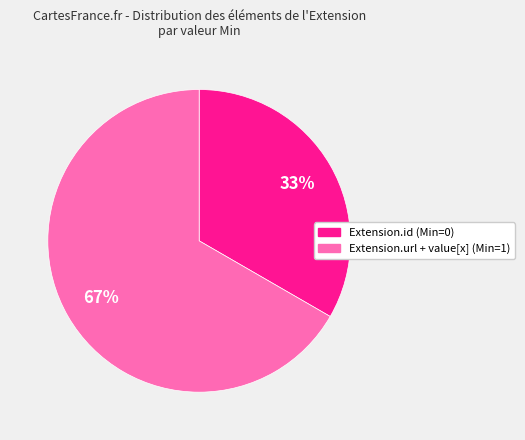

Is there any slice that represents more than half of the pie?

Yes